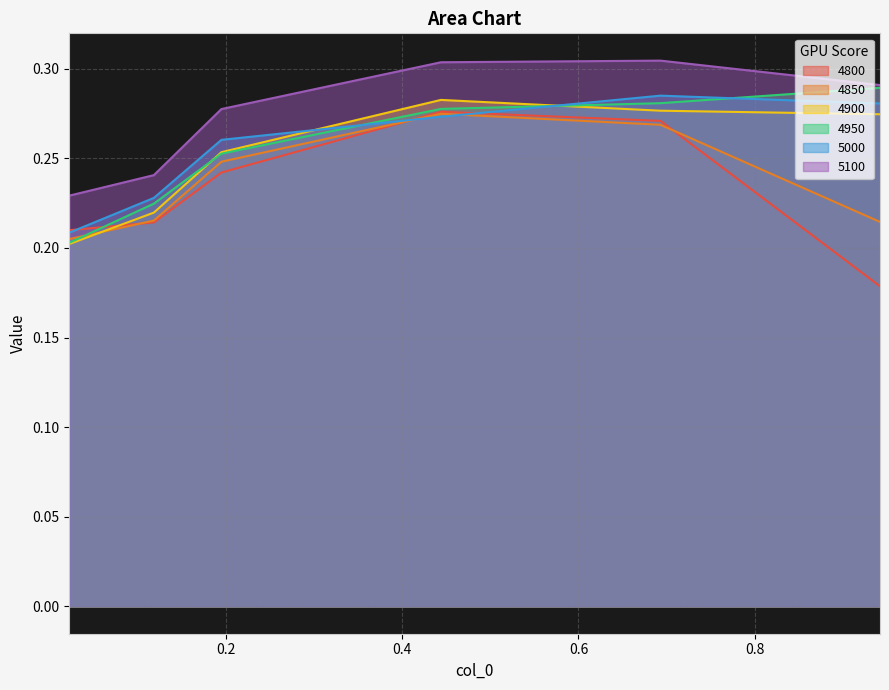

The 5100 series shows 0.3 at 0.4438356164383562. True or false?

True